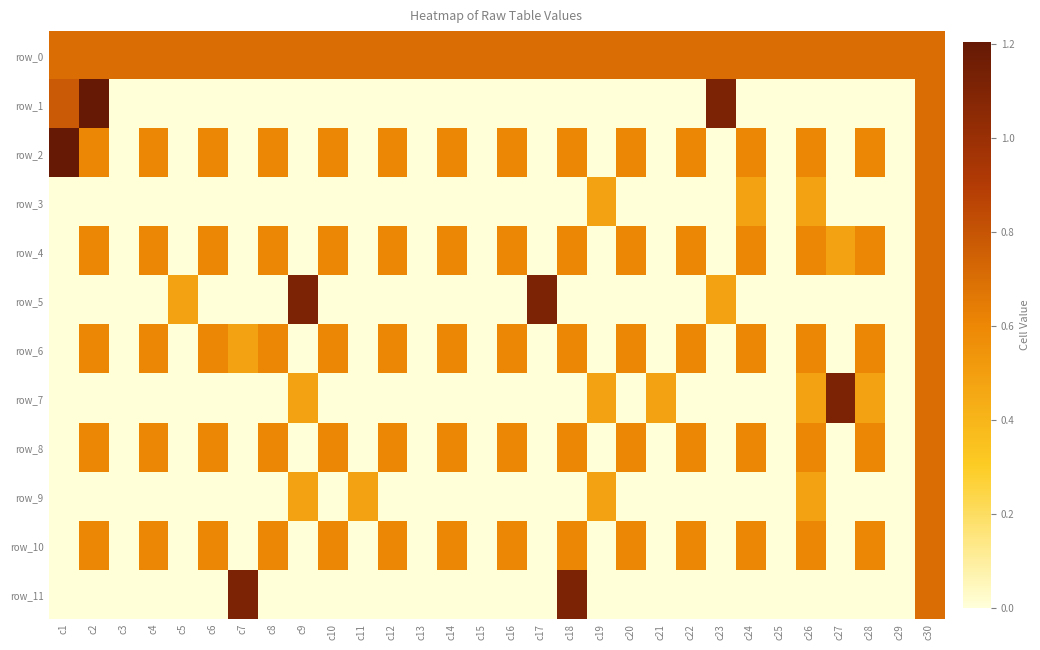

Which series changed the most between c2 and c20?

row_1